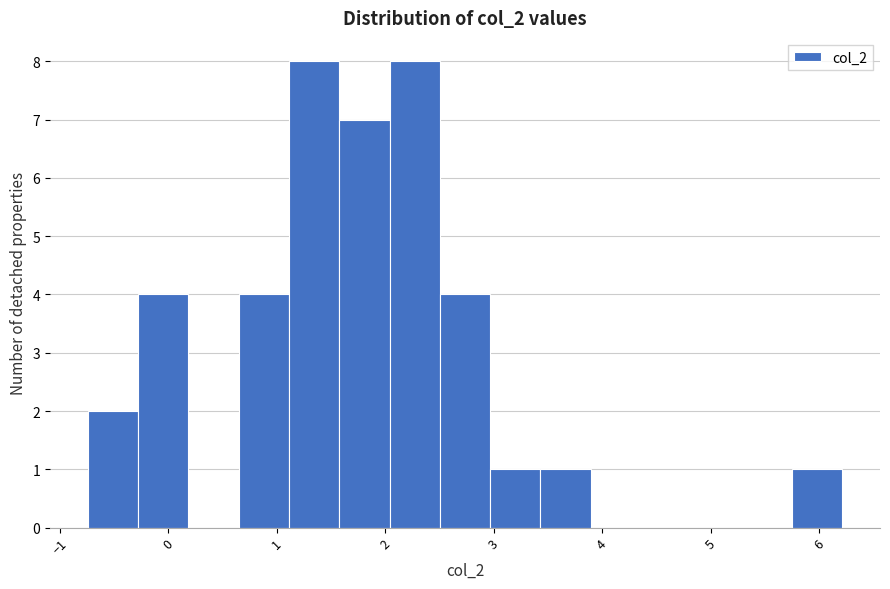

Reading left to right, transcribe this chart: for each bar, give the range it covers on the x-axis and its height. Neither the bar edges nor the heights are printed on the chart, so give them approximately, as read against the axes.

-0.7 to -0.3: 2
-0.3 to 0.2: 4
0.2 to 0.6: 0
0.6 to 1.1: 4
1.1 to 1.6: 8
1.6 to 2.0: 7
2.0 to 2.5: 8
2.5 to 3.0: 4
3.0 to 3.4: 1
3.4 to 3.9: 1
3.9 to 4.4: 0
4.4 to 4.8: 0
4.8 to 5.3: 0
5.3 to 5.8: 0
5.8 to 6.2: 1